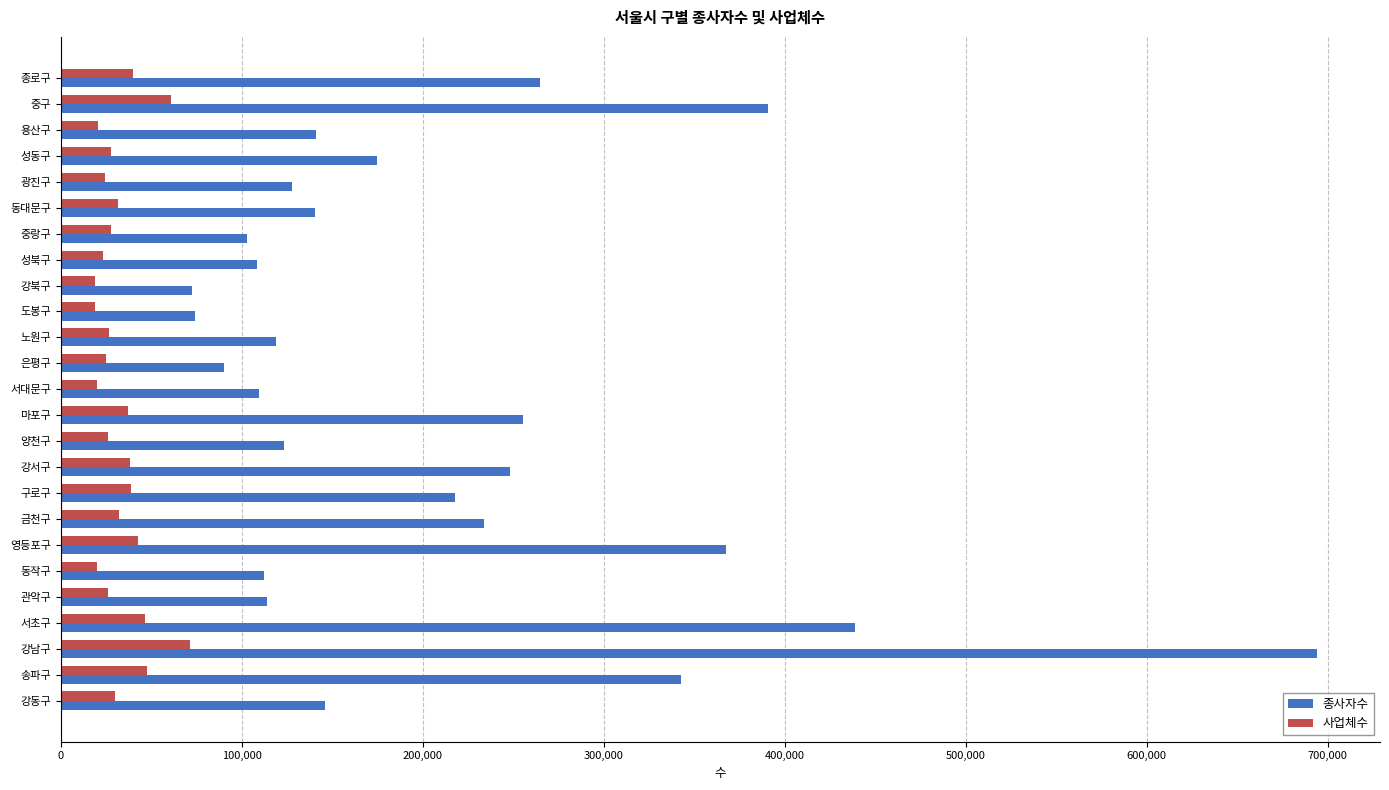

What is the spread (max minus min) of values at 강북구?

53500